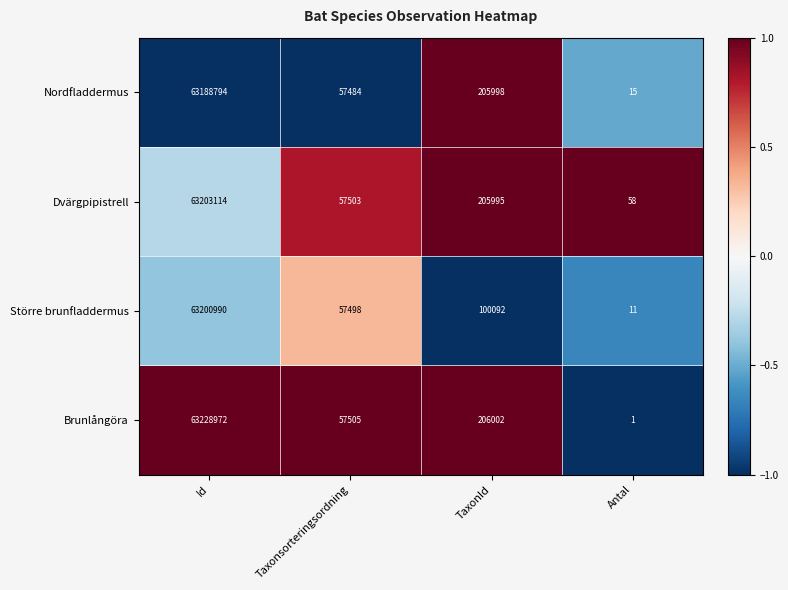

At which category is the sum across all series the highest?

Id